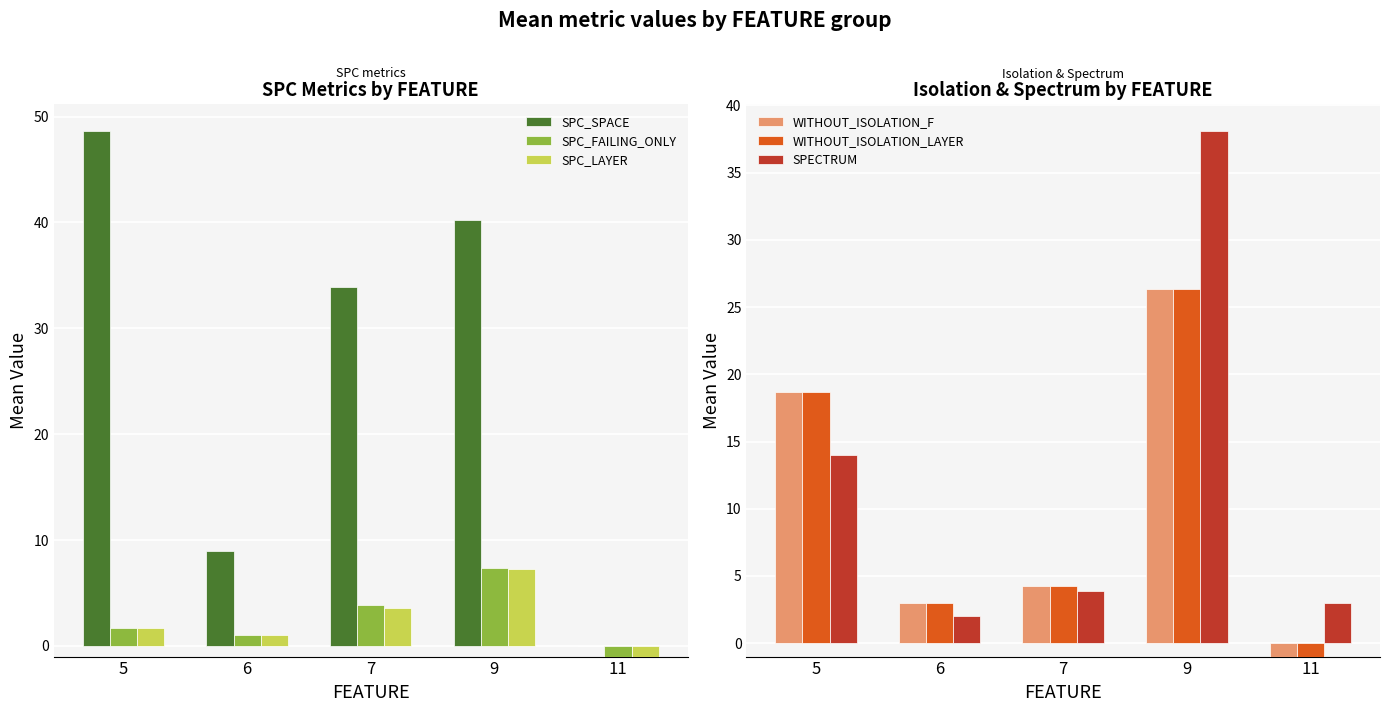

How many data points in WITHOUT_ISOLATION_F are less than 4?

2